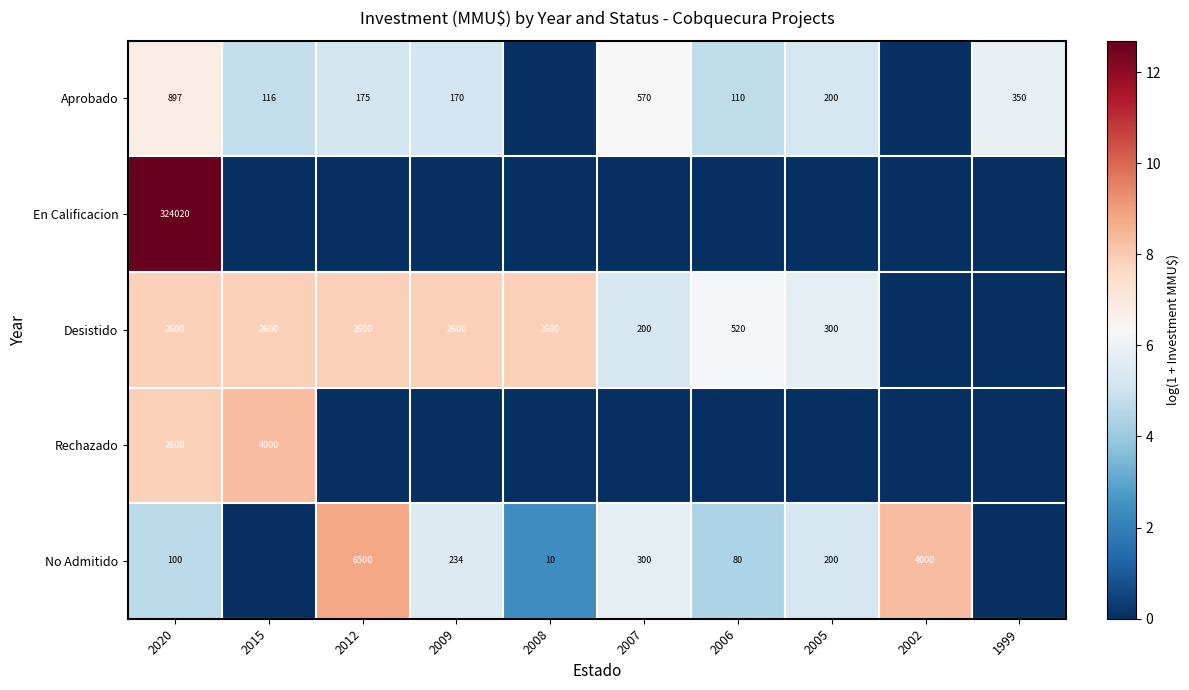

Is it true that En Calificacion equals 0.0 at 2015?

True